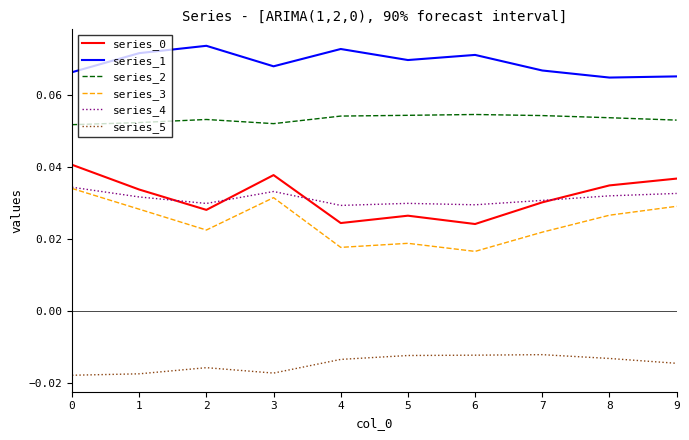

The value of series_2 at 0 is 0.0. True or false?

False